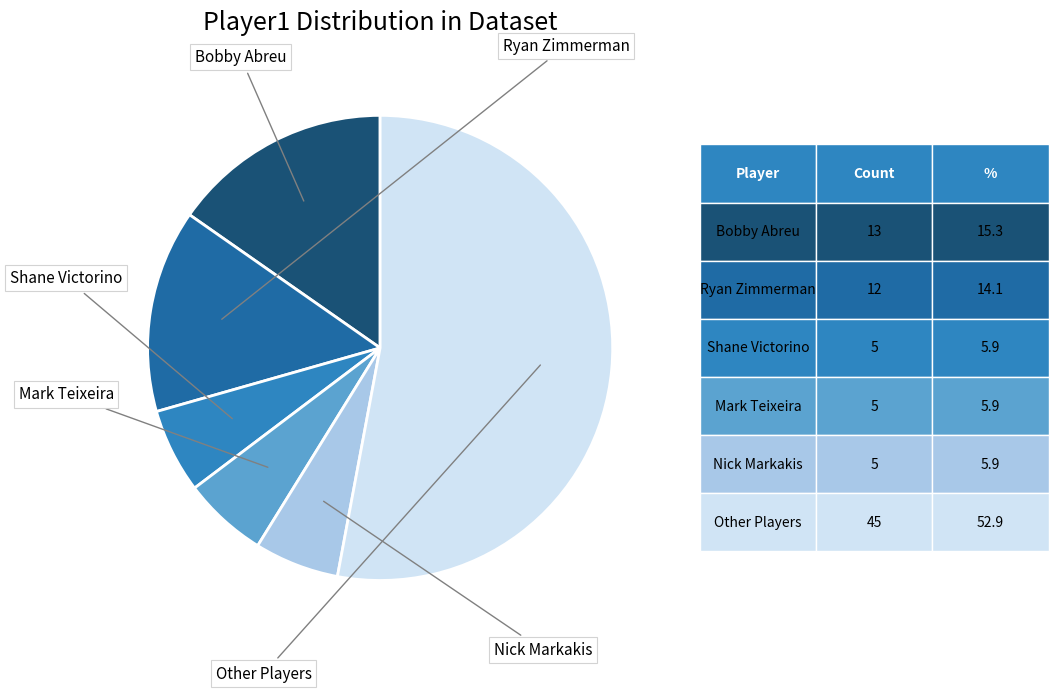

Is there any slice that represents more than half of the pie?

Yes